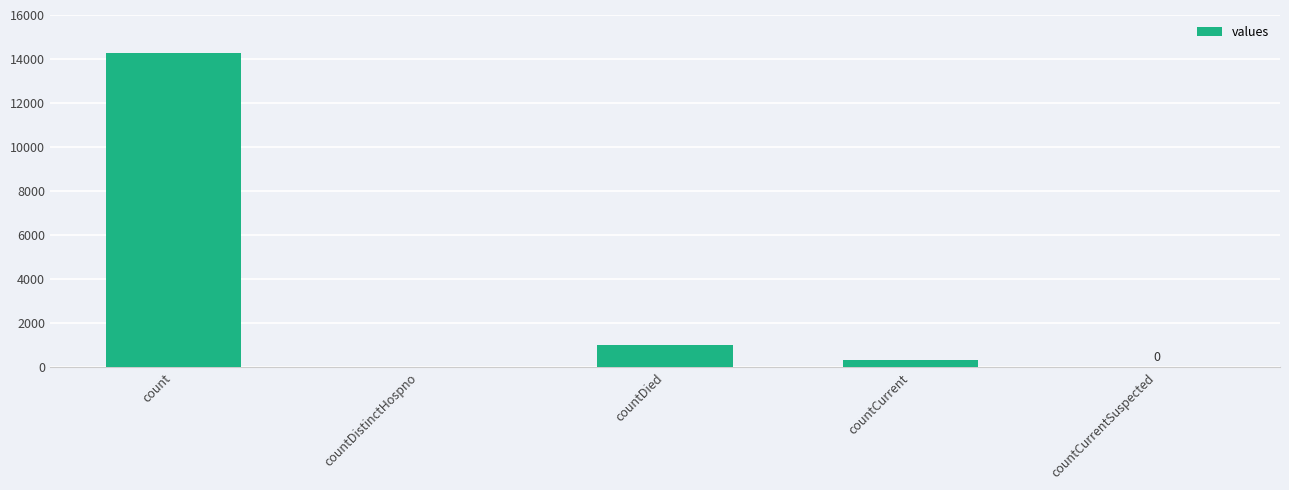

Reading right to left, what are all the values shown in this chart?

countCurrentSuspected=0	countCurrent=339	countDied=1020	countDistinctHospno=0	count=14292